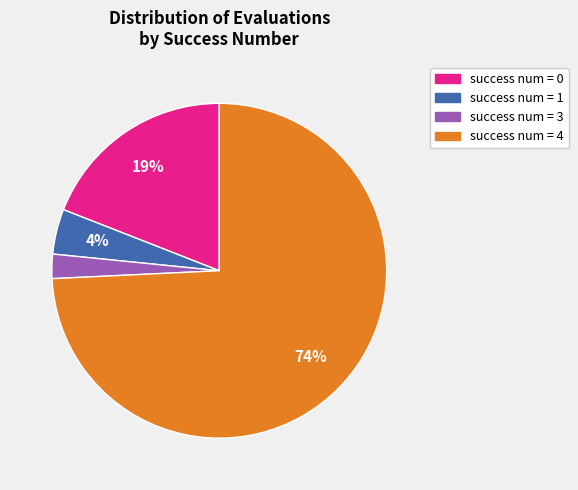

What is the ratio of the value at success num = 3 to the value at success num = 1?

0.5